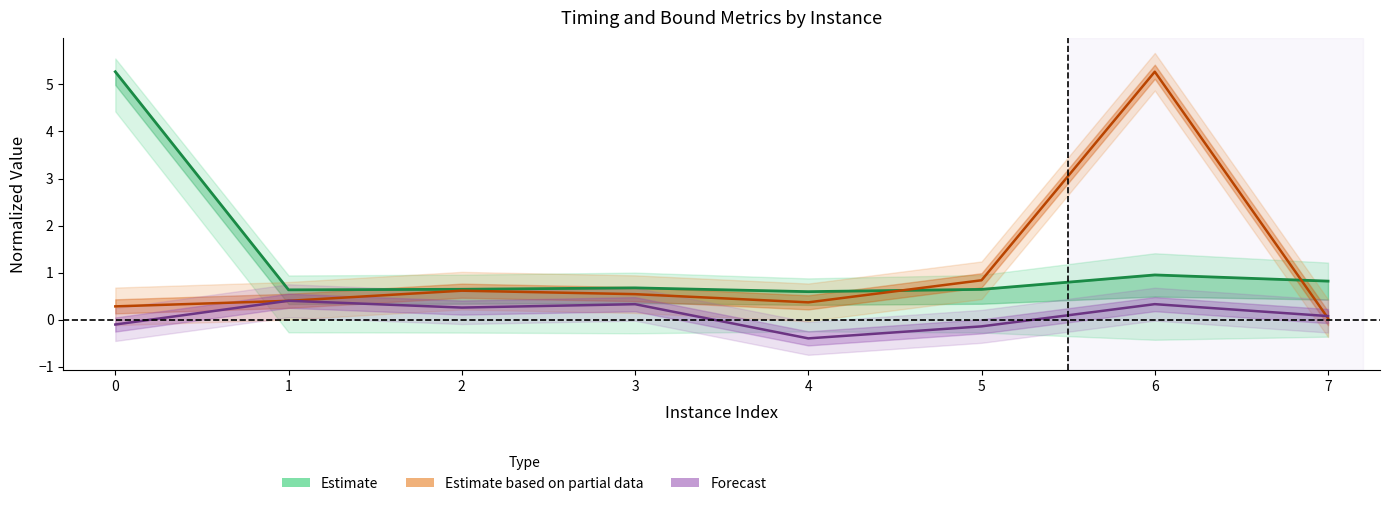

Rank the series by their maximum value, from highest to lowest.

Estimate based on partial data, Estimate, Forecast